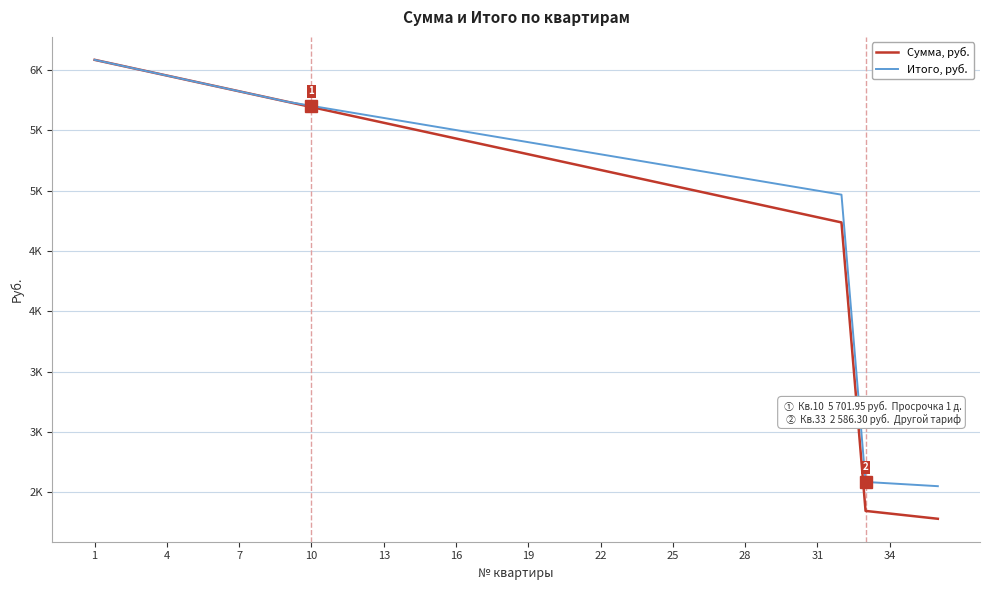

Where does the Сумма, руб. series first go above 5344?

1